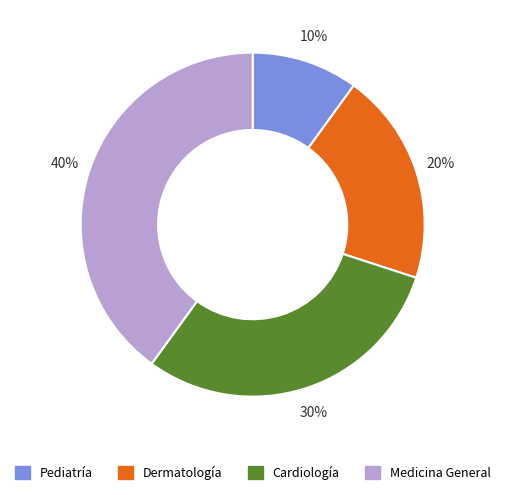

Is it true that Pediatría is 10% of the pie?

True